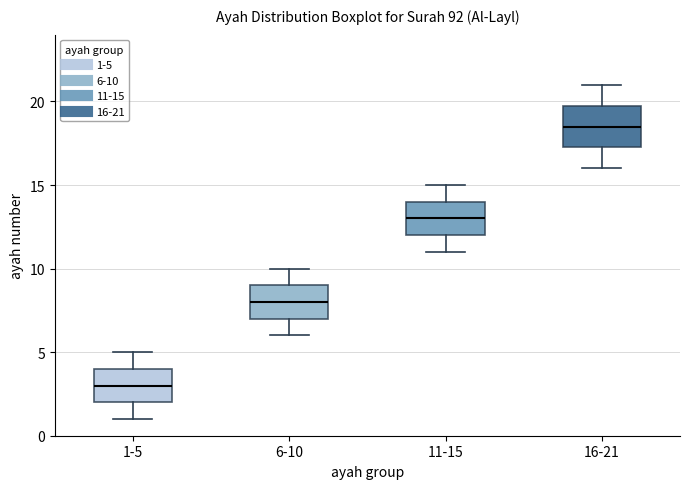

Reading left to right, read every box against the y-axis: the position of its median line, the range the box covers, and the ends of its whiskers. The values are not printed on the chart, so give them approximately, as read against the axis.

1-5: median 3.0, box 2.0 to 4.0, whiskers 1.0 to 5.0
6-10: median 8.0, box 7.0 to 9.0, whiskers 6.0 to 10.0
11-15: median 13.0, box 12.0 to 14.0, whiskers 11.0 to 15.0
16-21: median 18.5, box 17.5 to 20.0, whiskers 16.0 to 21.0